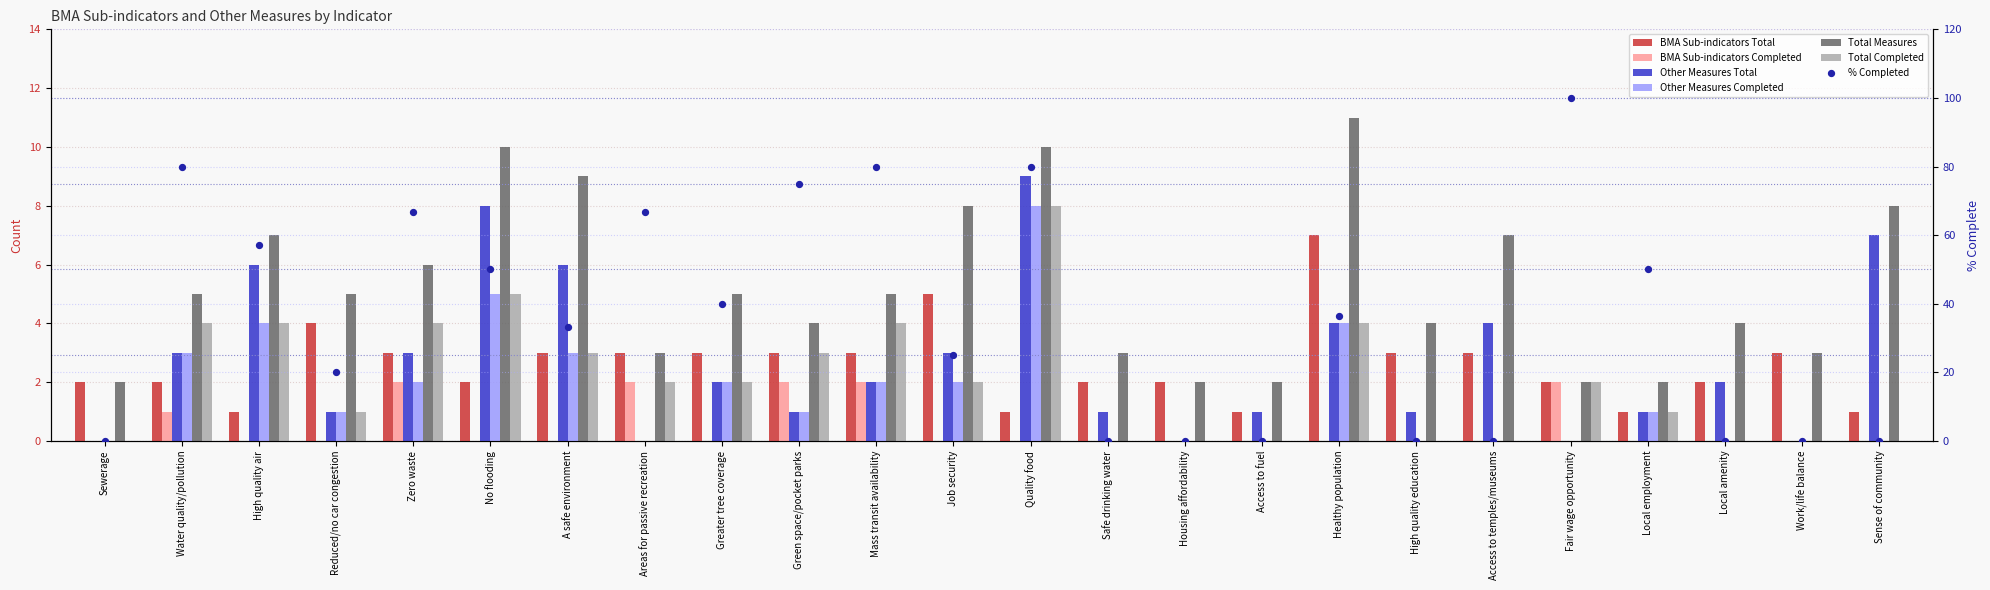

Which series has the largest total across all categories?

Total Measures